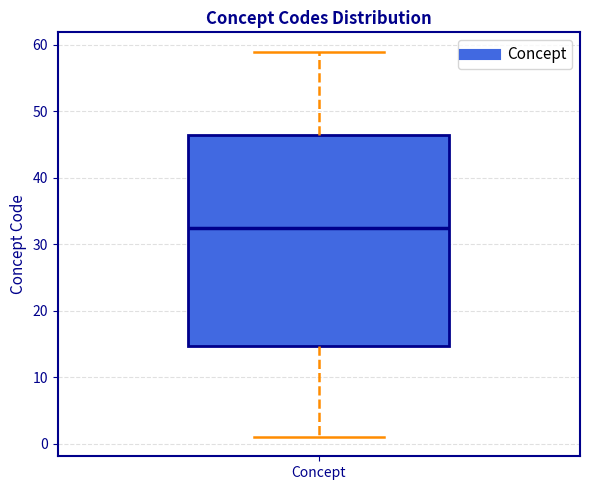

Transcribe this box plot: give where the median line is, the range the box spans, and where the two whiskers end, as read against the y-axis. The values are not printed on the chart, so give them approximately, as read against the axis.

median 33, box 15 to 47, whiskers 1 to 59